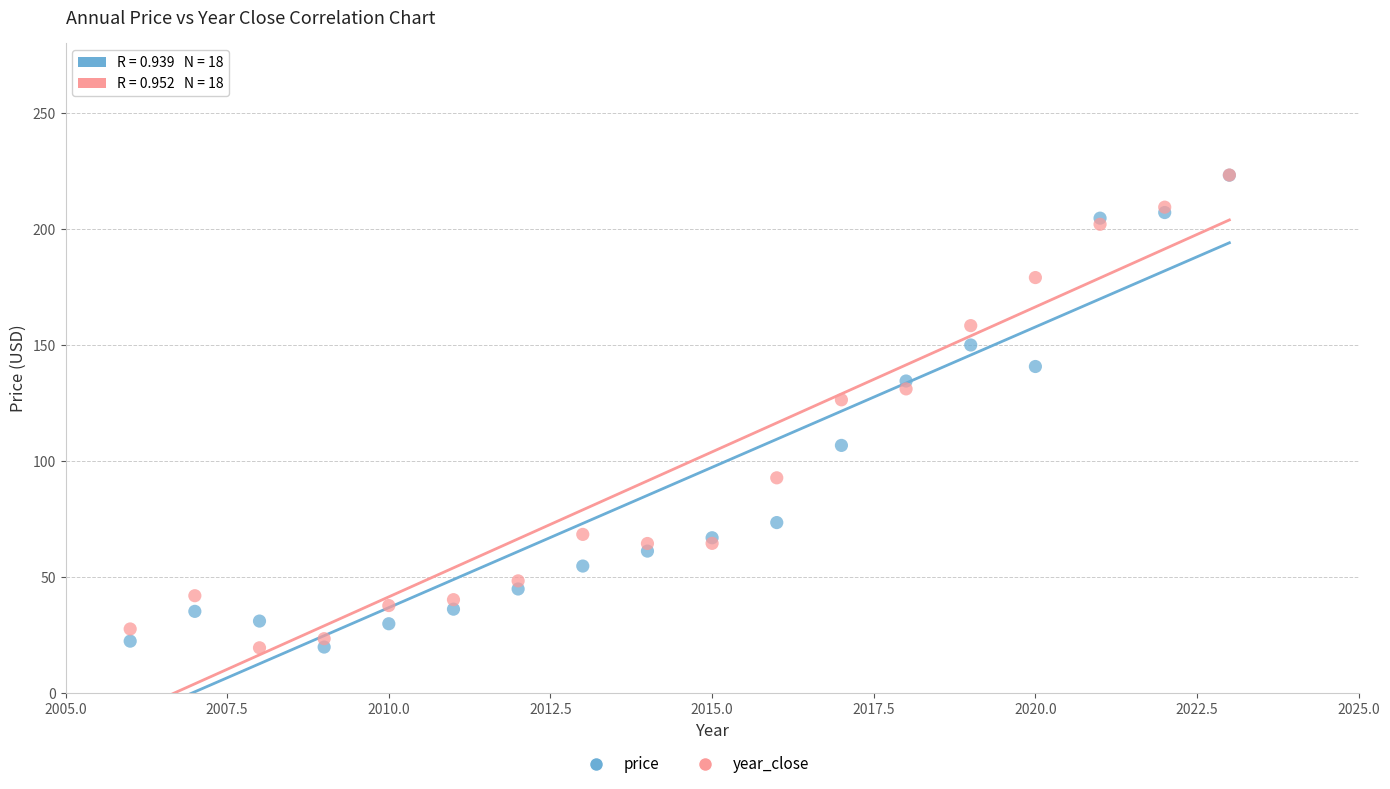

In the price series, what Y value is closest to 121?

134.5